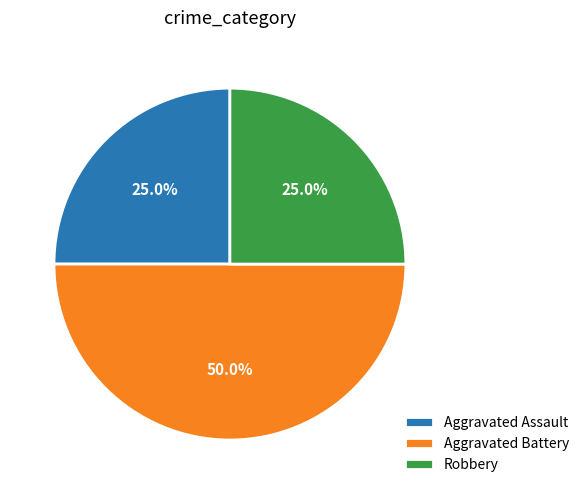

How many segments does this pie chart have?

3